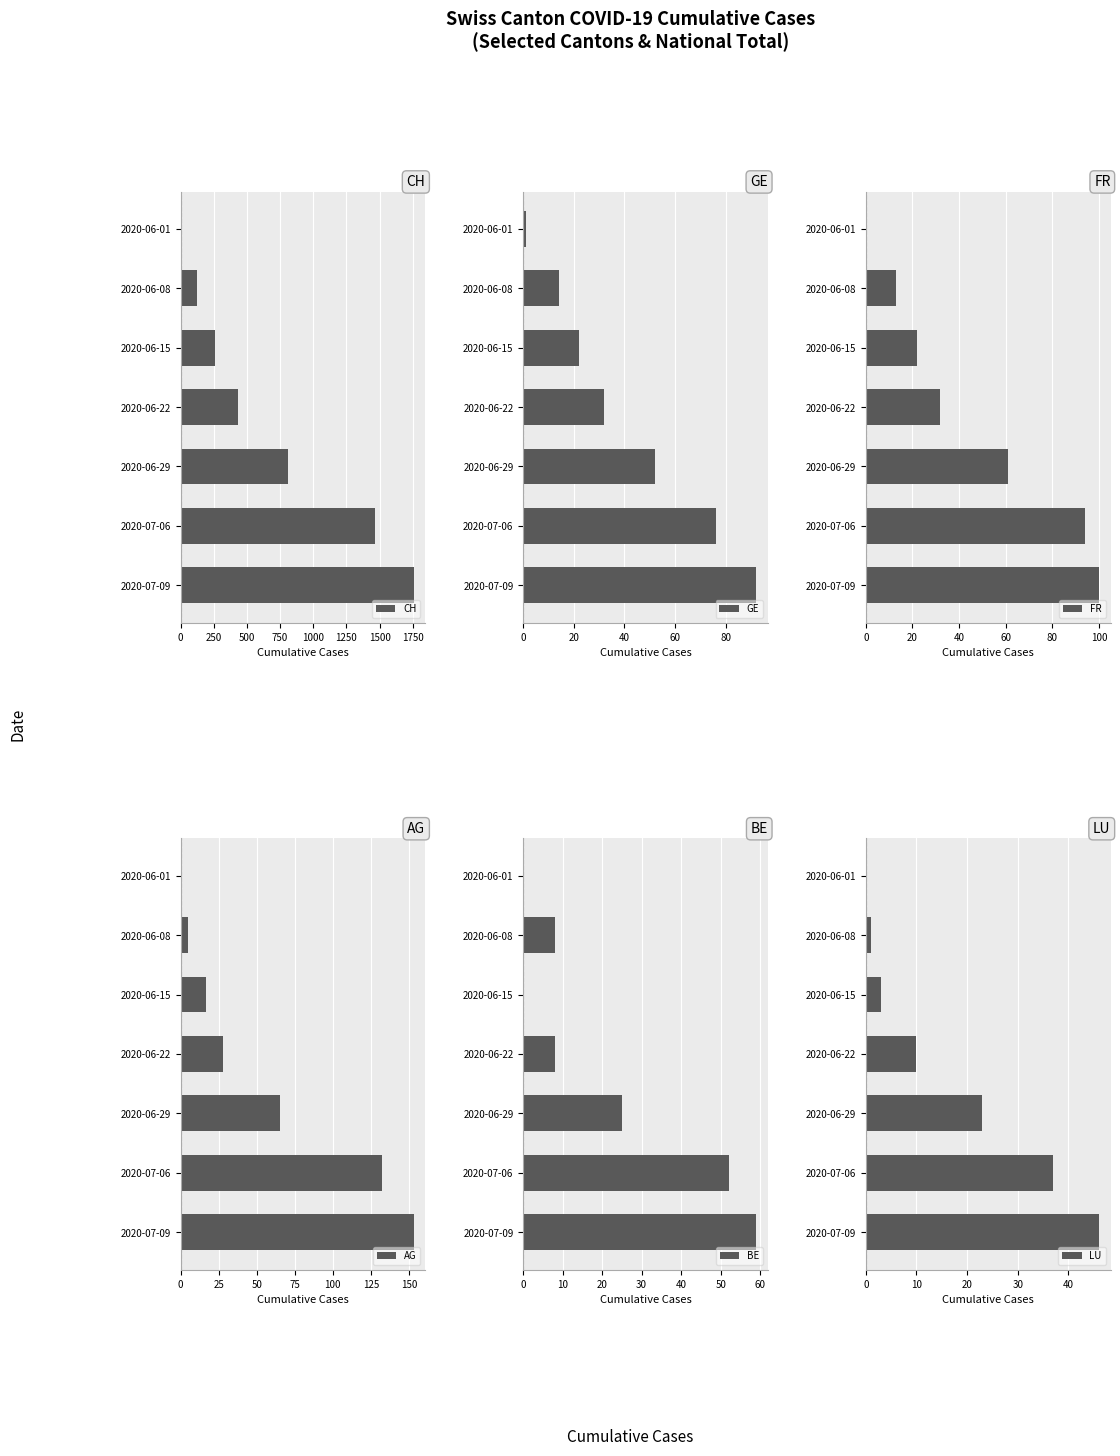

Where is CH nearest to the value 879?

2020-06-29